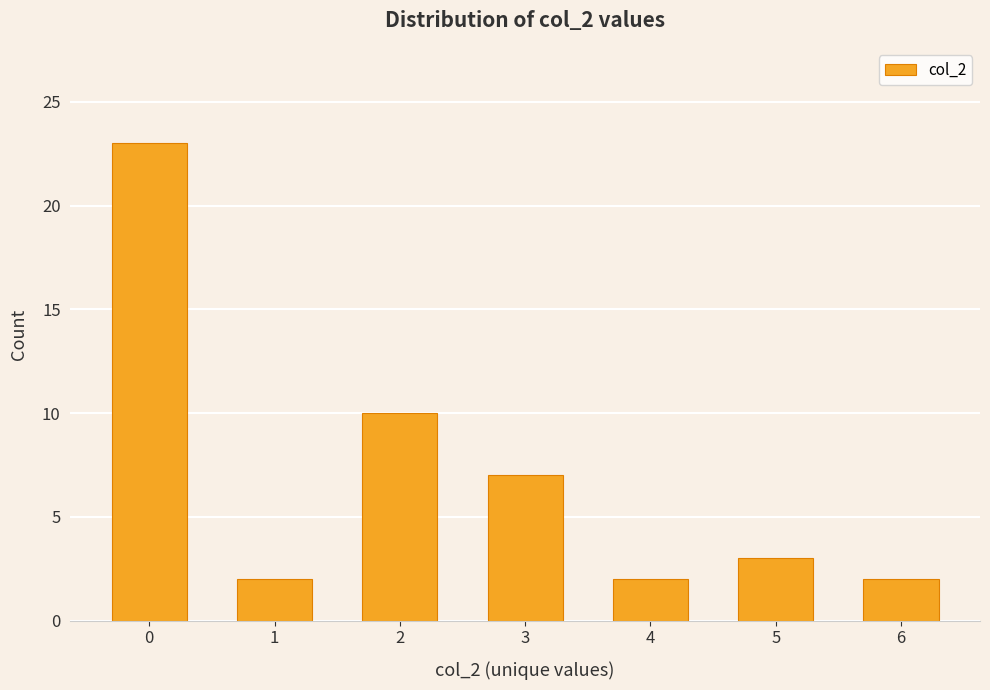

How many data points does each series have?

7